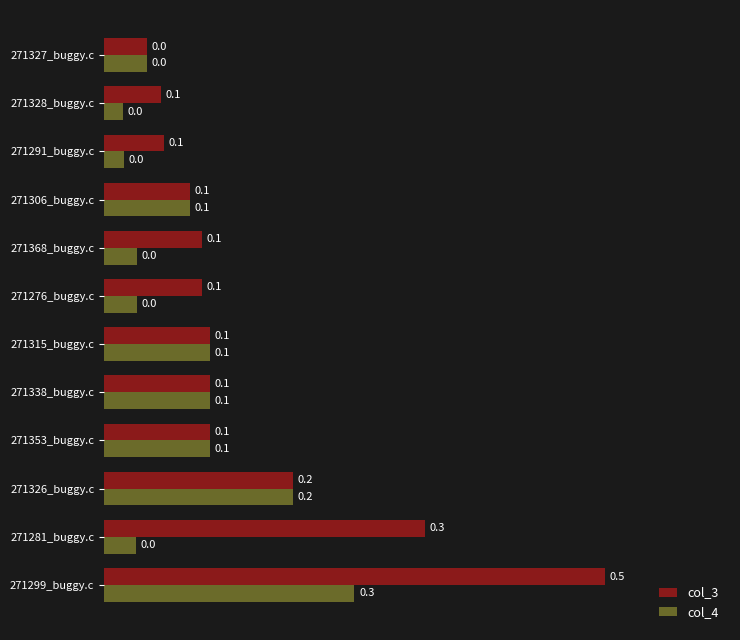

Rank the series by their average value, from highest to lowest.

col_3, col_4